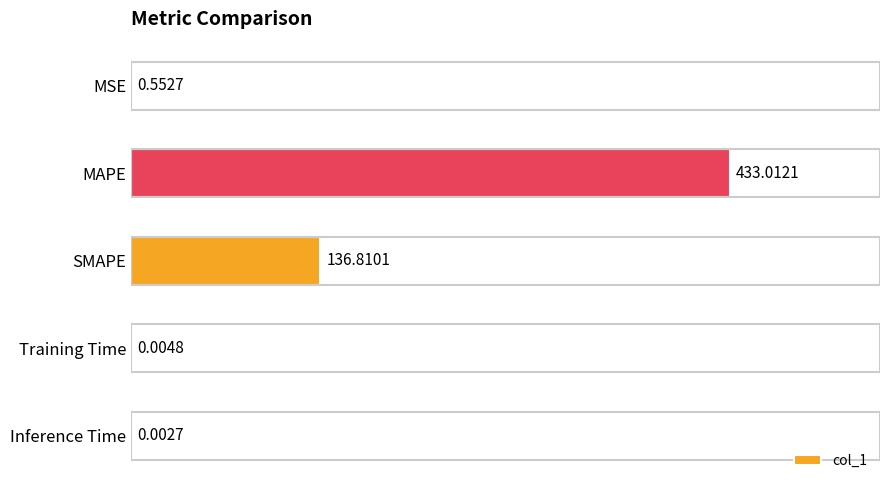

At which category does the chart reach its peak across all series?

MAPE